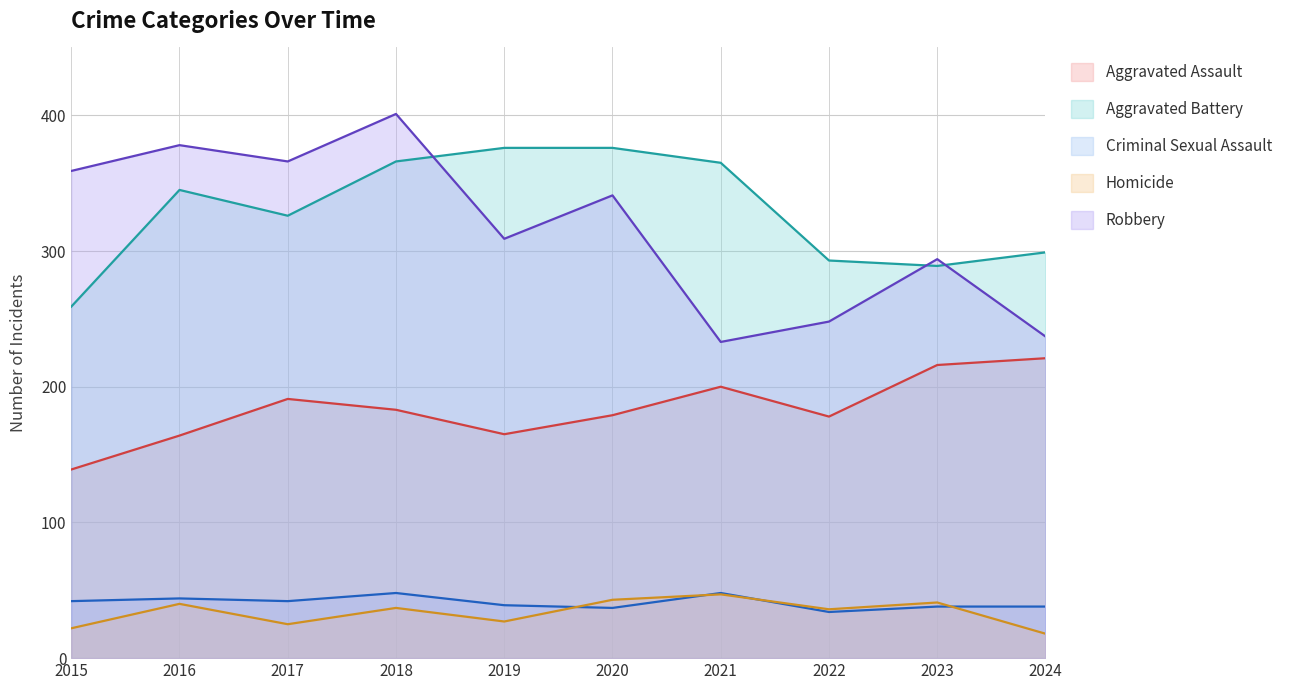

Reading left to right, transcribe all the data shown in this chart.

Aggravated Assault: 2015=139	2016=164	2017=191	2018=183	2019=165	2020=179	2021=200	2022=178	2023=216	2024=221
Aggravated Battery: 2015=259	2016=345	2017=326	2018=366	2019=376	2020=376	2021=365	2022=293	2023=289	2024=299
Criminal Sexual Assault: 2015=42	2016=44	2017=42	2018=48	2019=39	2020=37	2021=48	2022=34	2023=38	2024=38
Homicide: 2015=22	2016=40	2017=25	2018=37	2019=27	2020=43	2021=47	2022=36	2023=41	2024=18
Robbery: 2015=359	2016=378	2017=366	2018=401	2019=309	2020=341	2021=233	2022=248	2023=294	2024=237